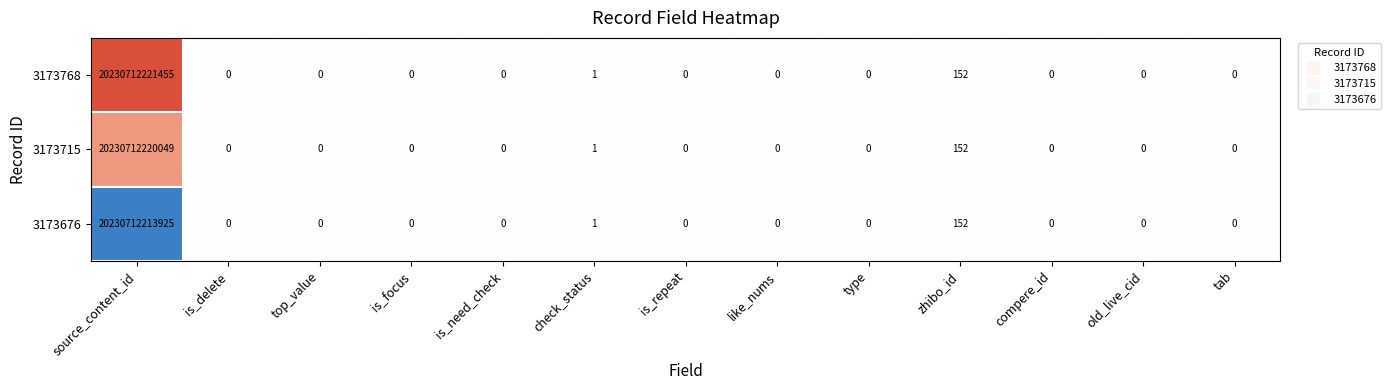

At which label is 3173676 closest to 10115356106962?

zhibo_id